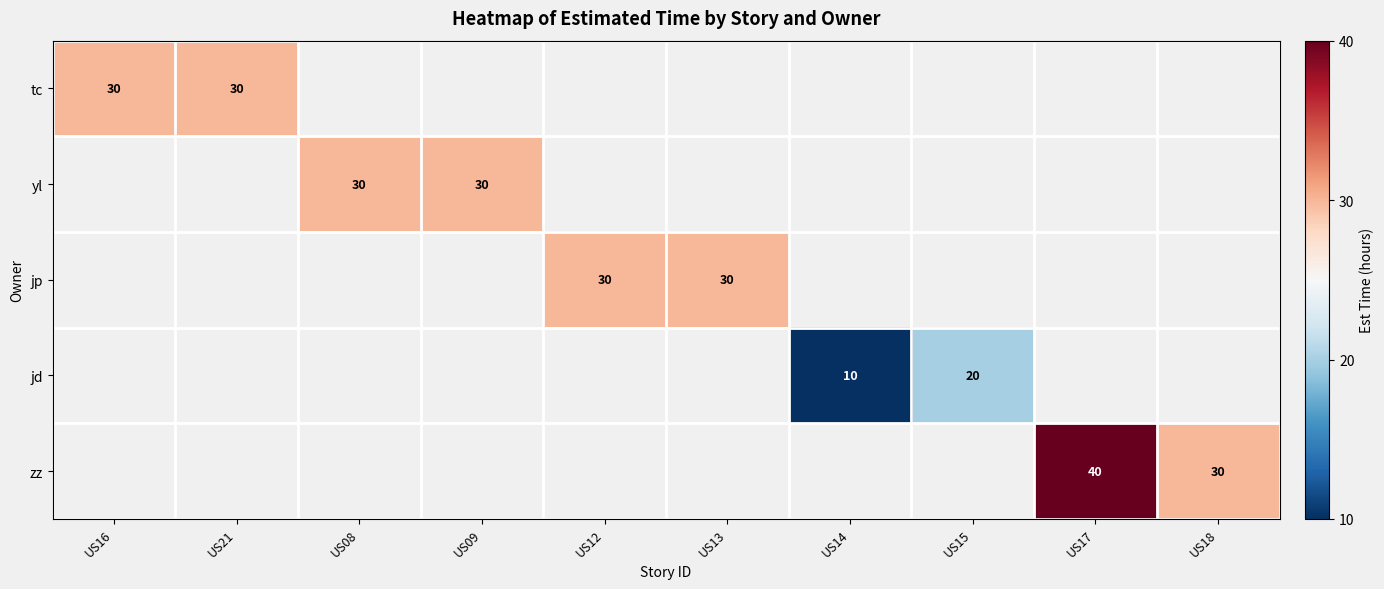

True or false: tc has a value of 51 at US16.

False